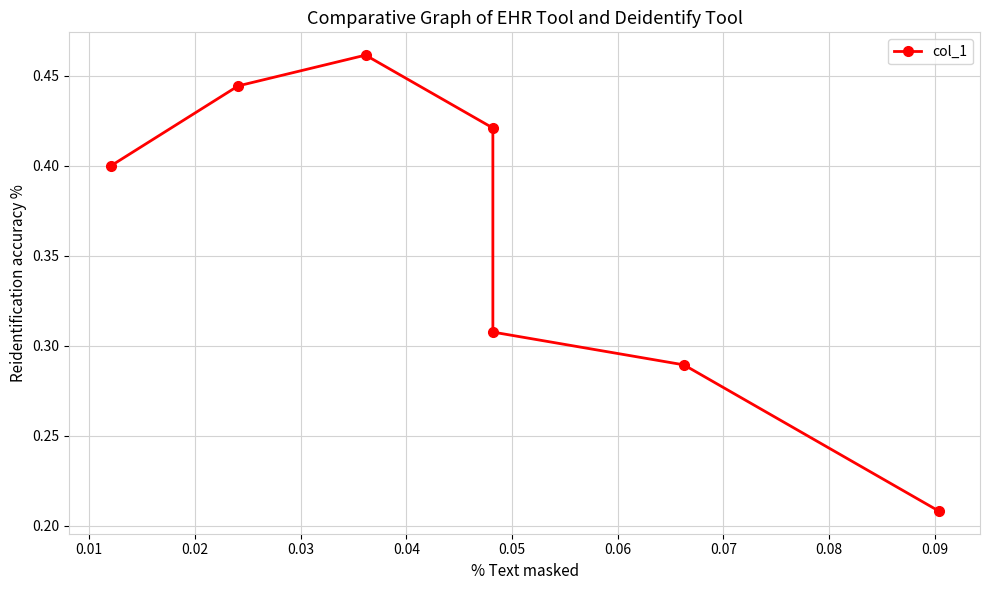

Is it true that the value at 0.05 is 0.4?

True